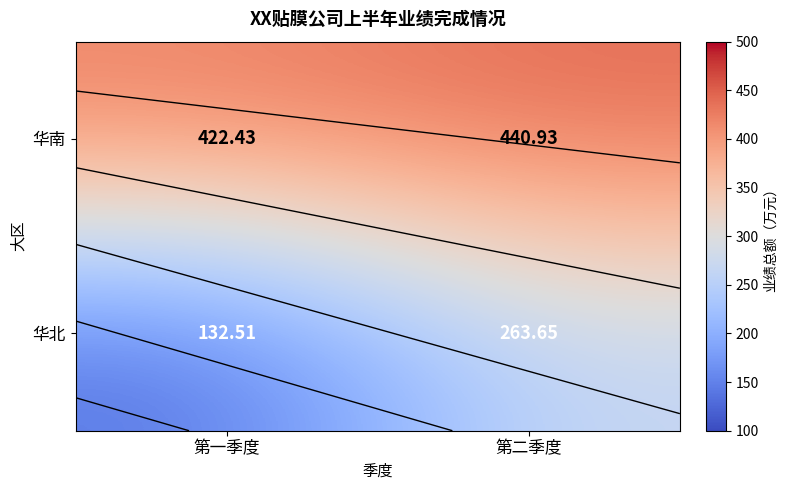

Rank the series by their average value, from highest to lowest.

华南, 华北